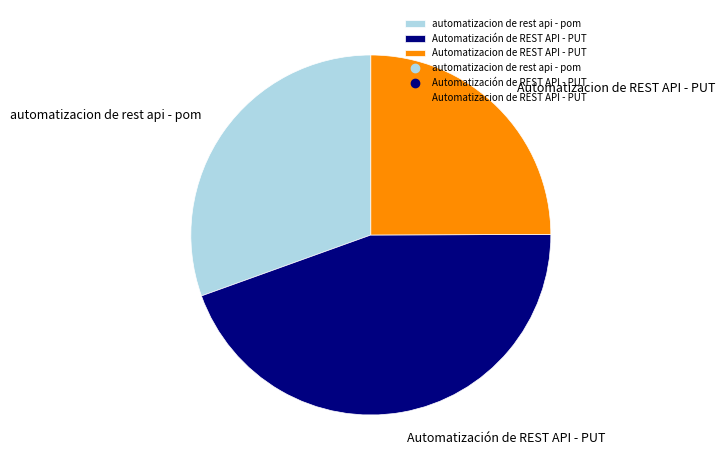

Rank the categories by value from lowest to highest.

Automatizacion de REST API - PUT, automatizacion de rest api - pom, Automatización de REST API - PUT